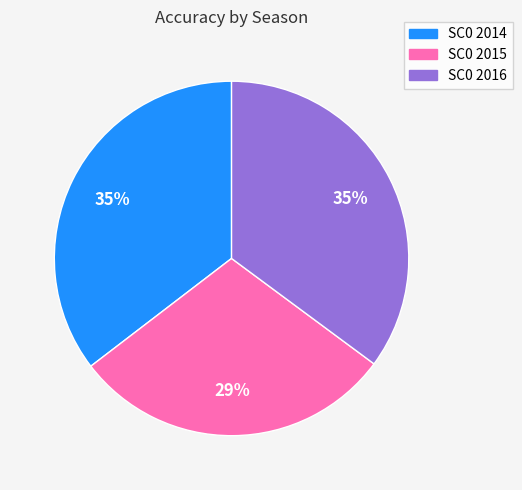

What is the smallest slice in the pie chart?

SC0 2015